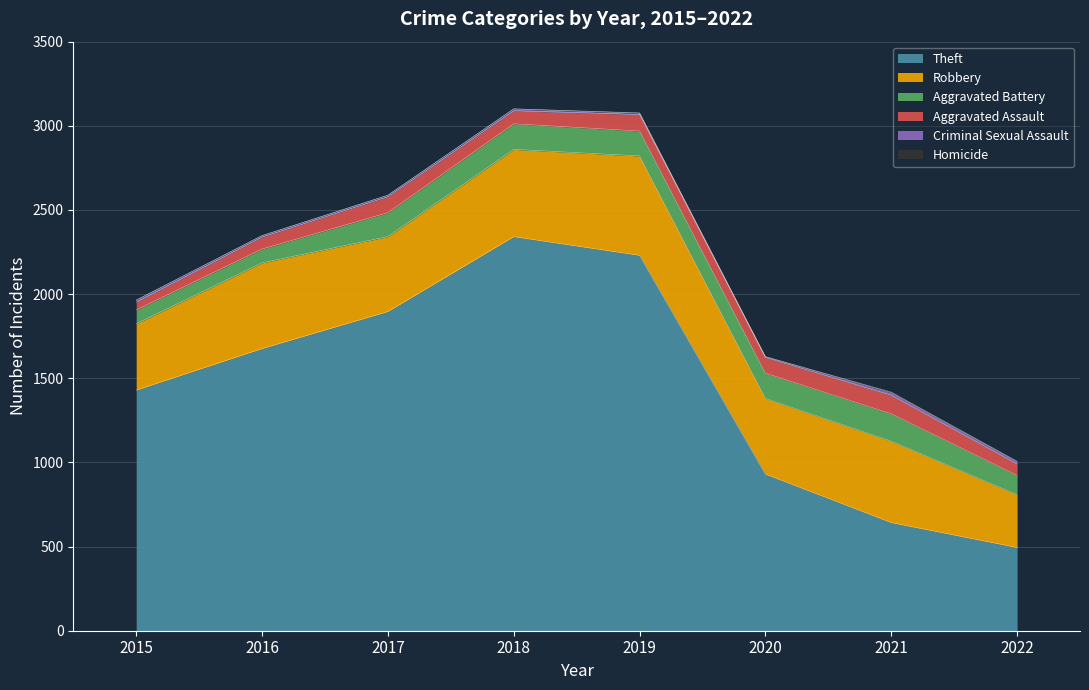

What is the difference between the highest and lowest values at 2016?

1675